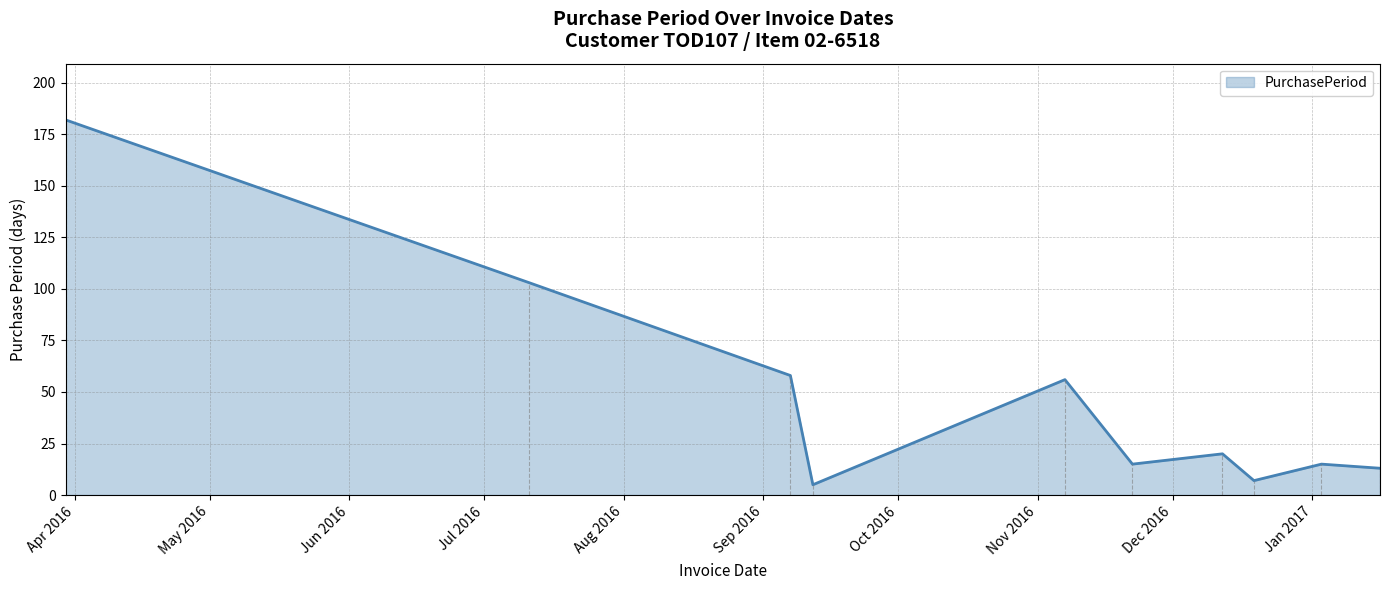

What is the maximum value shown in the chart?

182